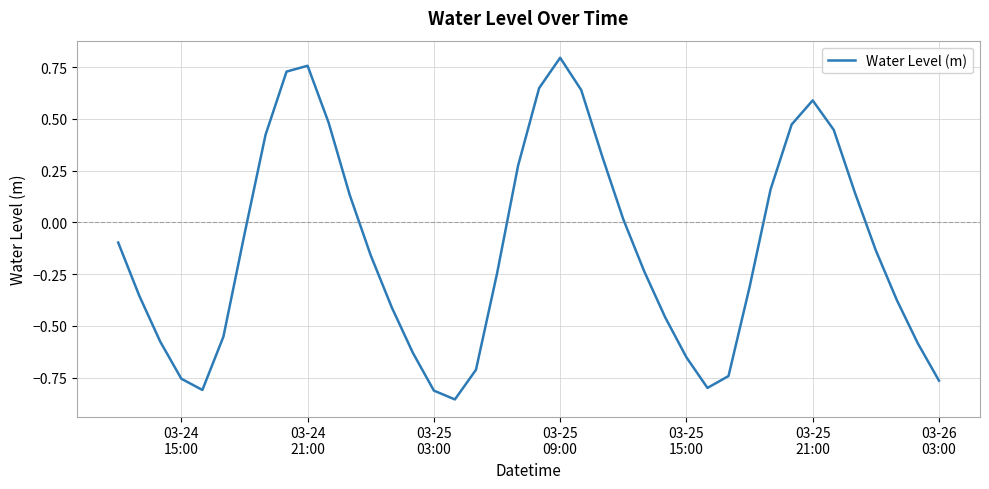

What is the difference between the maximum and minimum values?

1.7